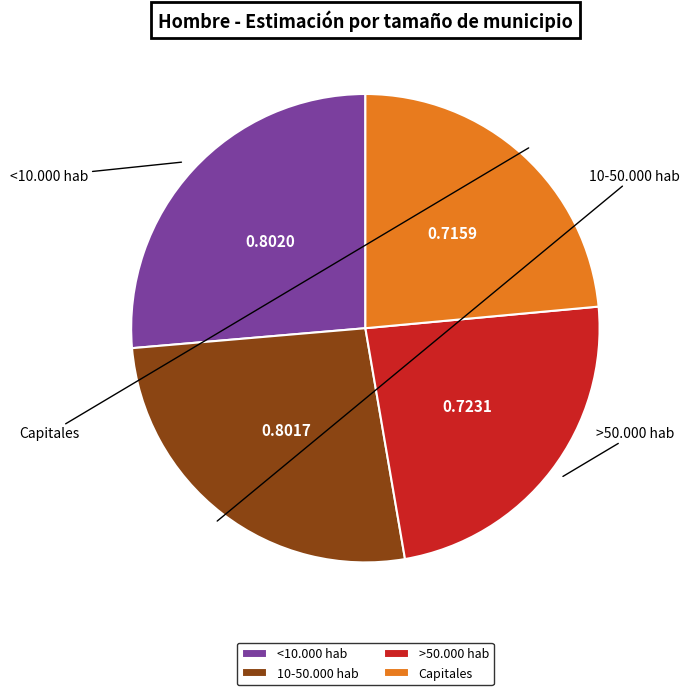

Does <10.000 hab account for over 50% of the chart?

No